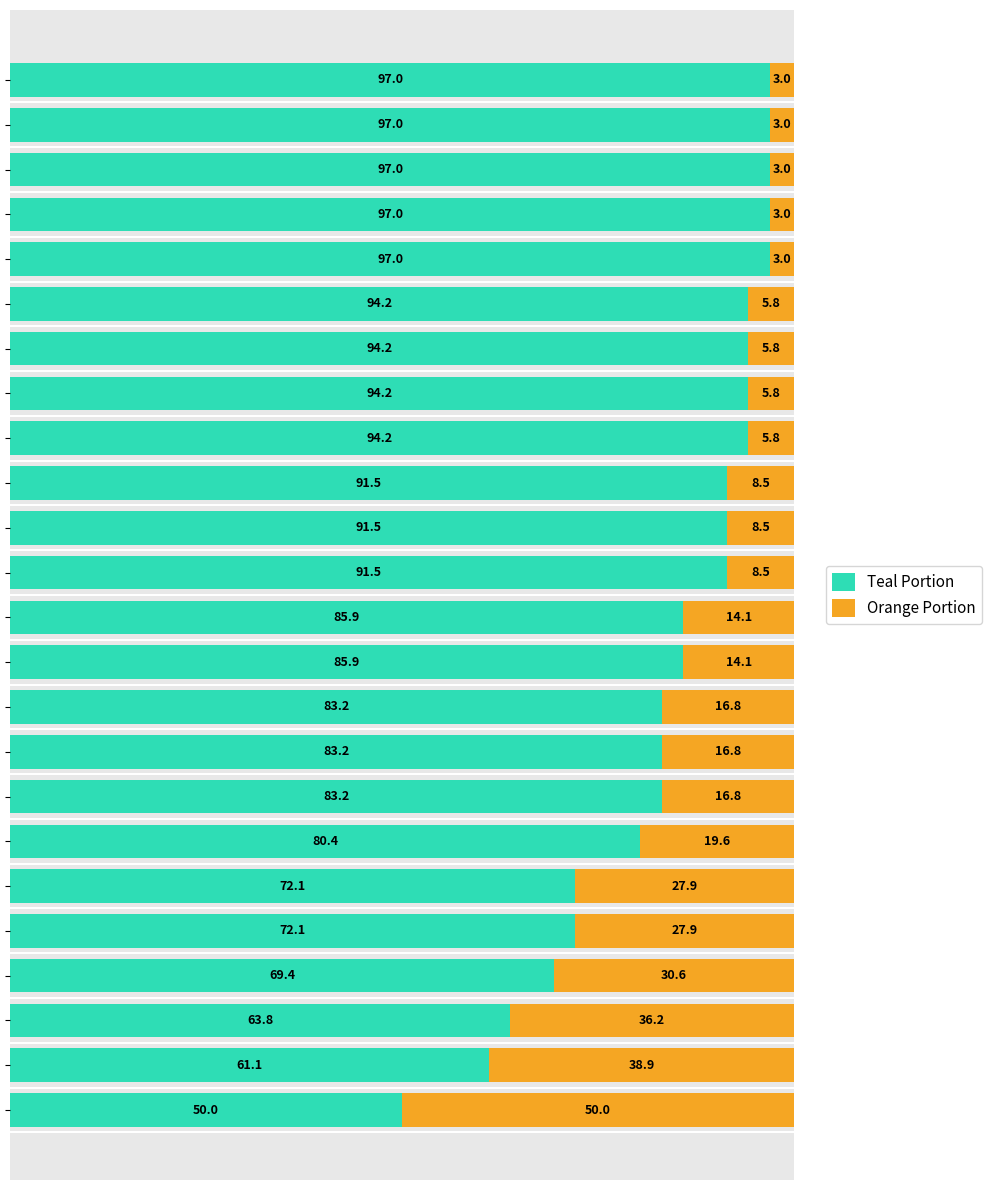

What is the highest value of the Teal Portion series?

97.0